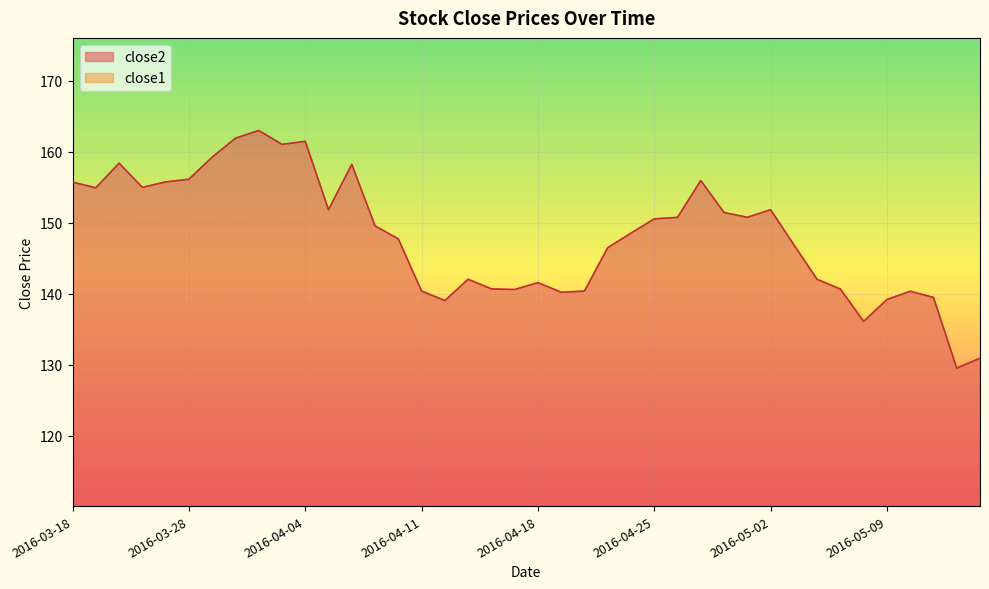

True or false: close2 and close1 cross at least once.

False